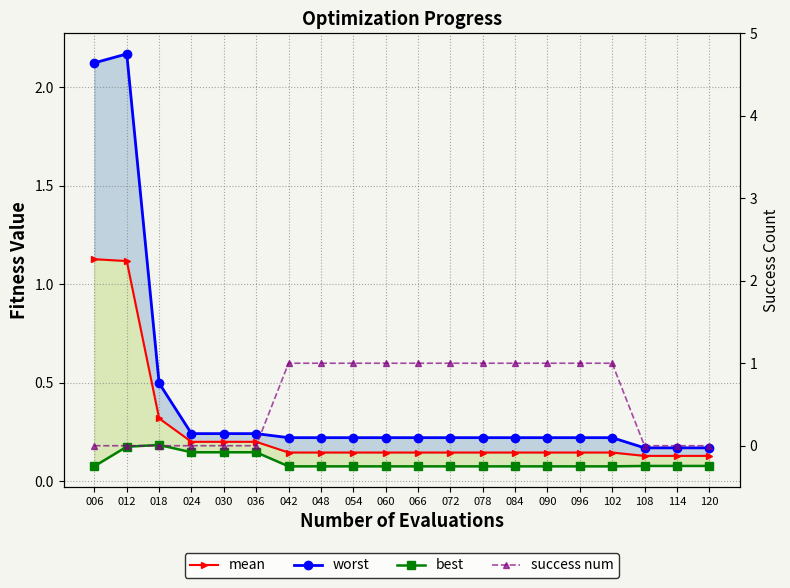

What is the approximate value of worst at 048?

0.2